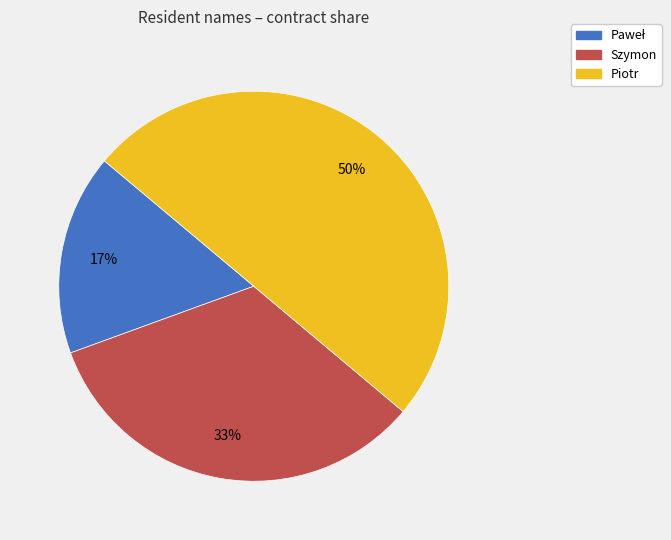

How many segments does this pie chart have?

3